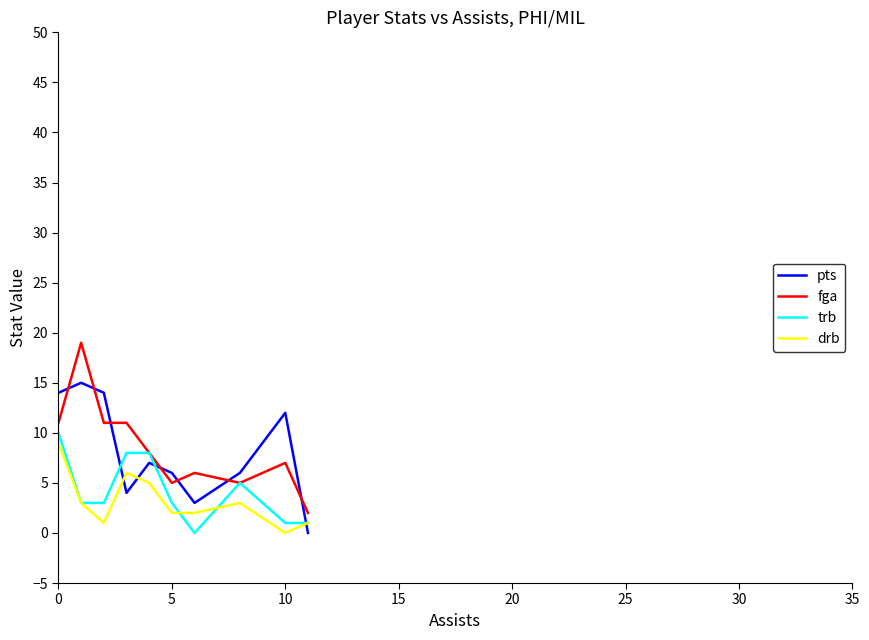

After their last crossing, which series has the higher values: fga or pts?

fga